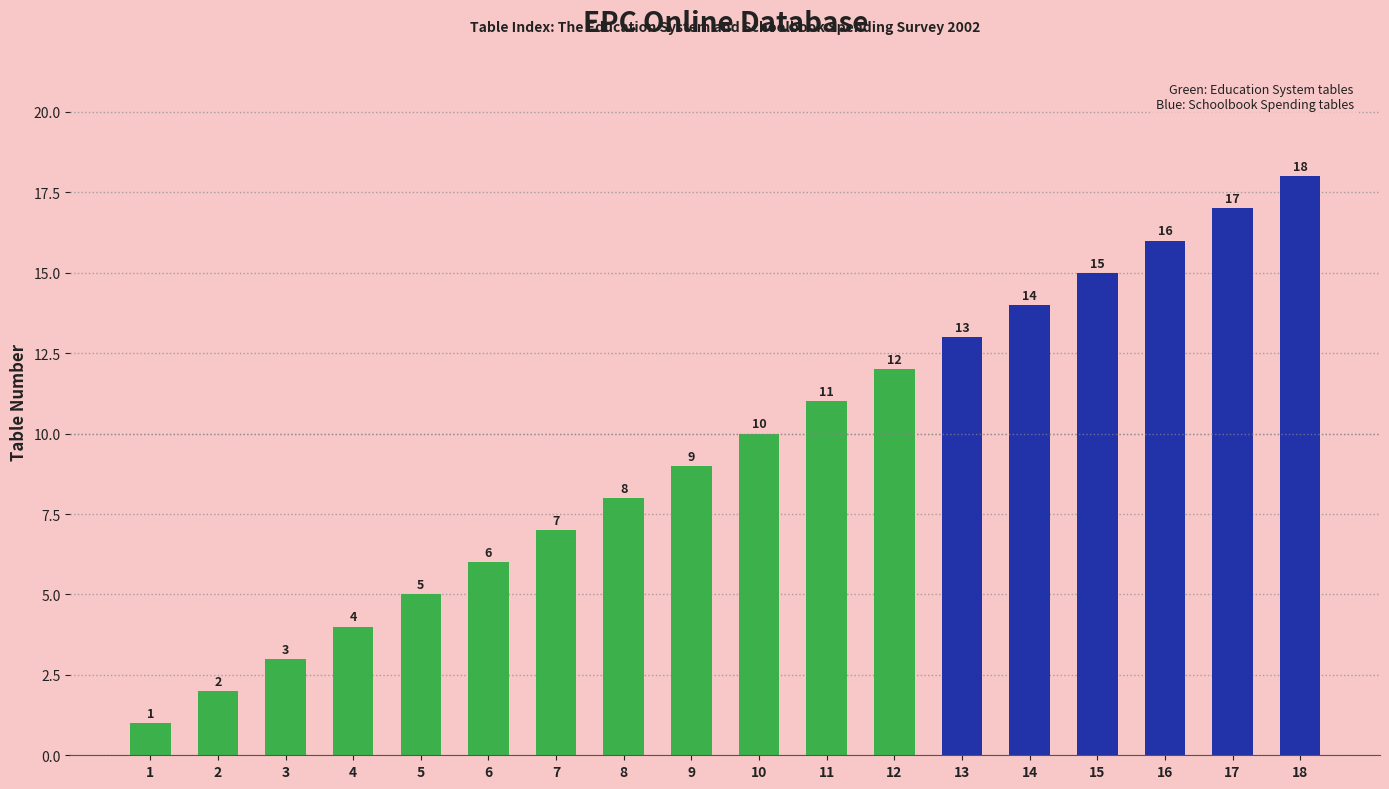

The value at 13 is 23. True or false?

False